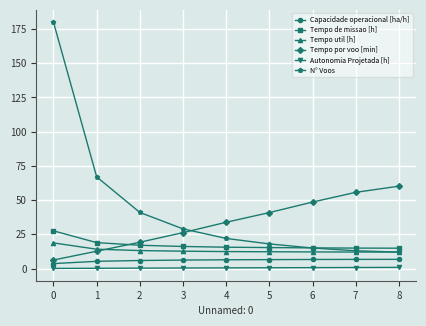

What is the maximum value shown in the chart?

180.0